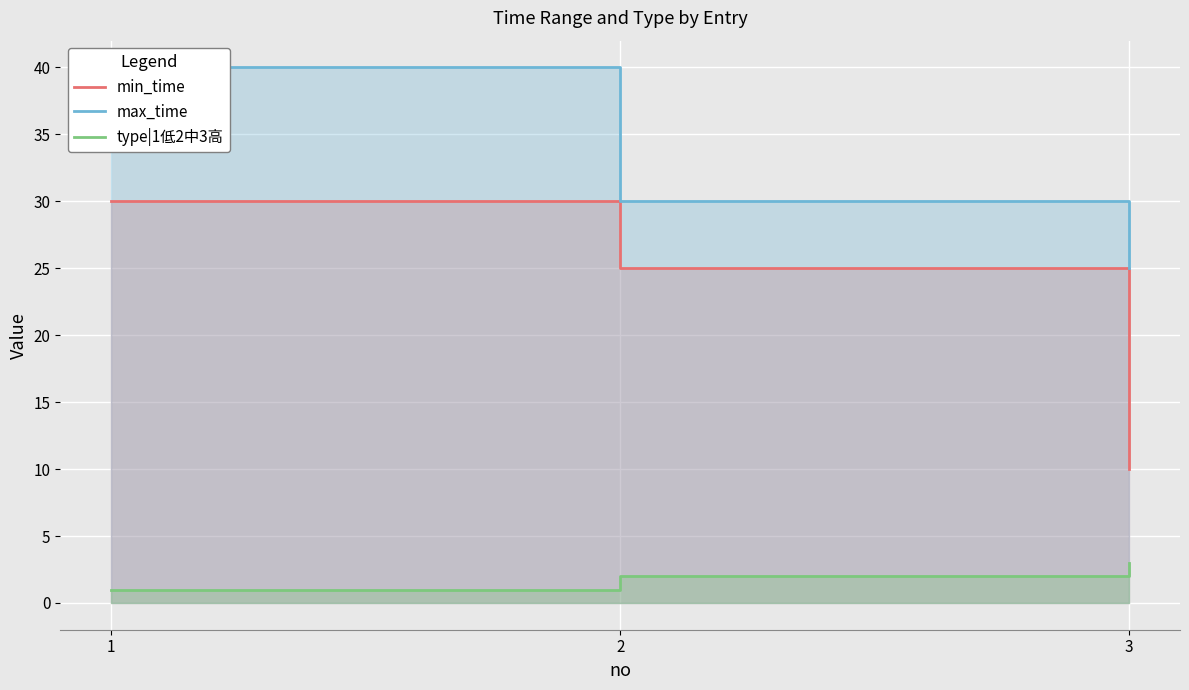

At which label does min_time reach its peak?

1